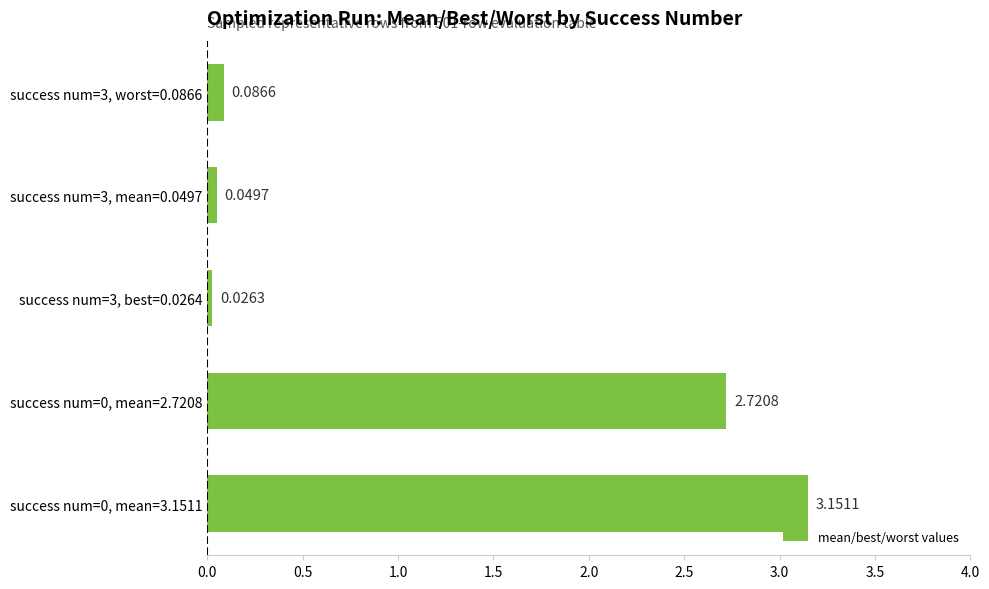

What is the sum of the values at success num=3, worst=0.0866 and success num=0, mean=2.7208?

2.8